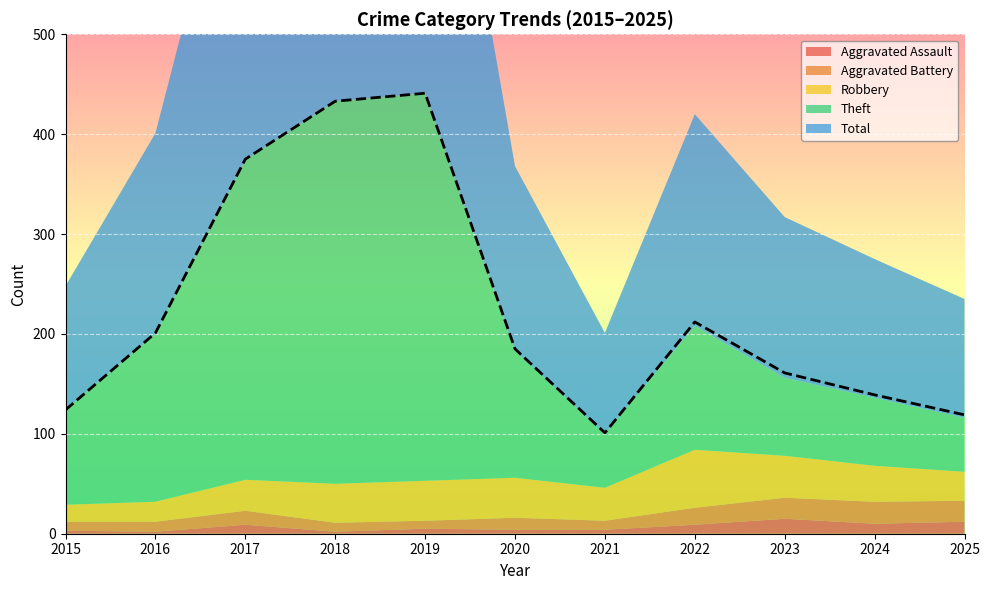

List the labels in order of Aggravated Assault value, largest first.

2023, 2025, 2024, 2017, 2022, 2019, 2020, 2021, 2015, 2016, 2018